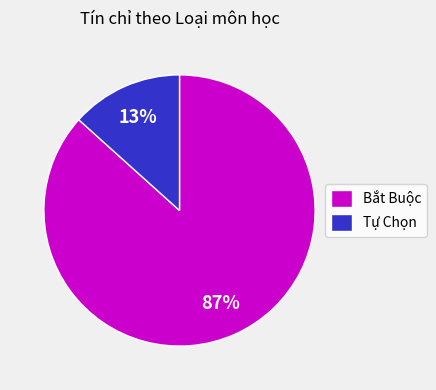

What is the smallest slice in the pie chart?

Tự Chọn